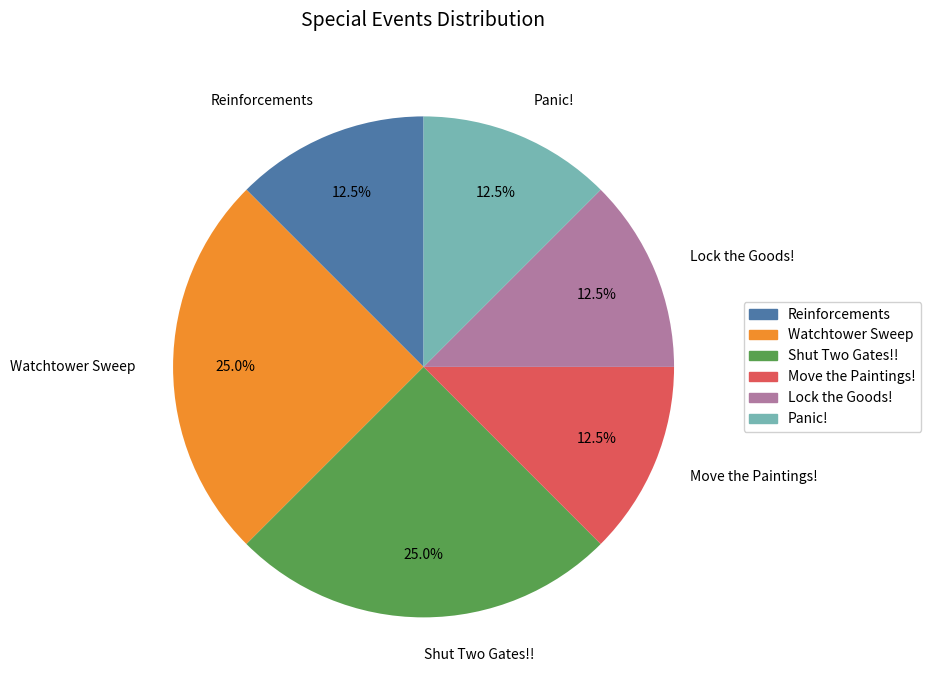

What percentage is NOT represented by Lock the Goods!?

87.5%